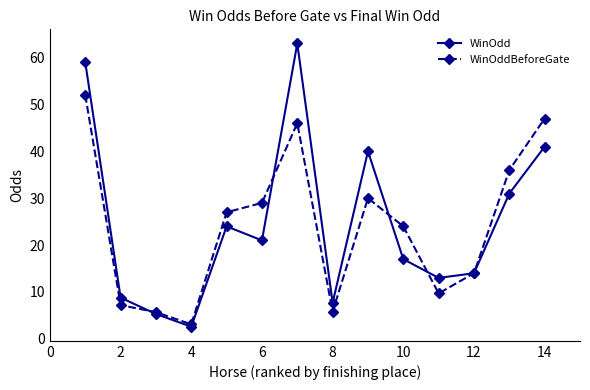

At how many categories does at least one series exceed 32?

5